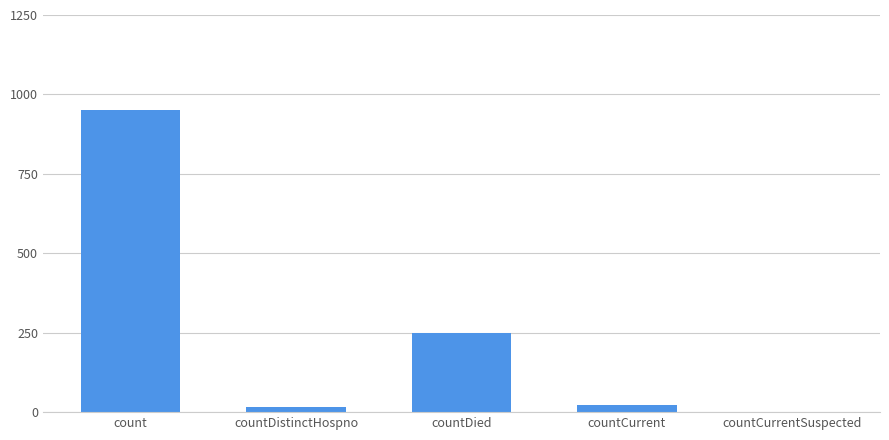

Where is the data nearest to the value 475?

countDied